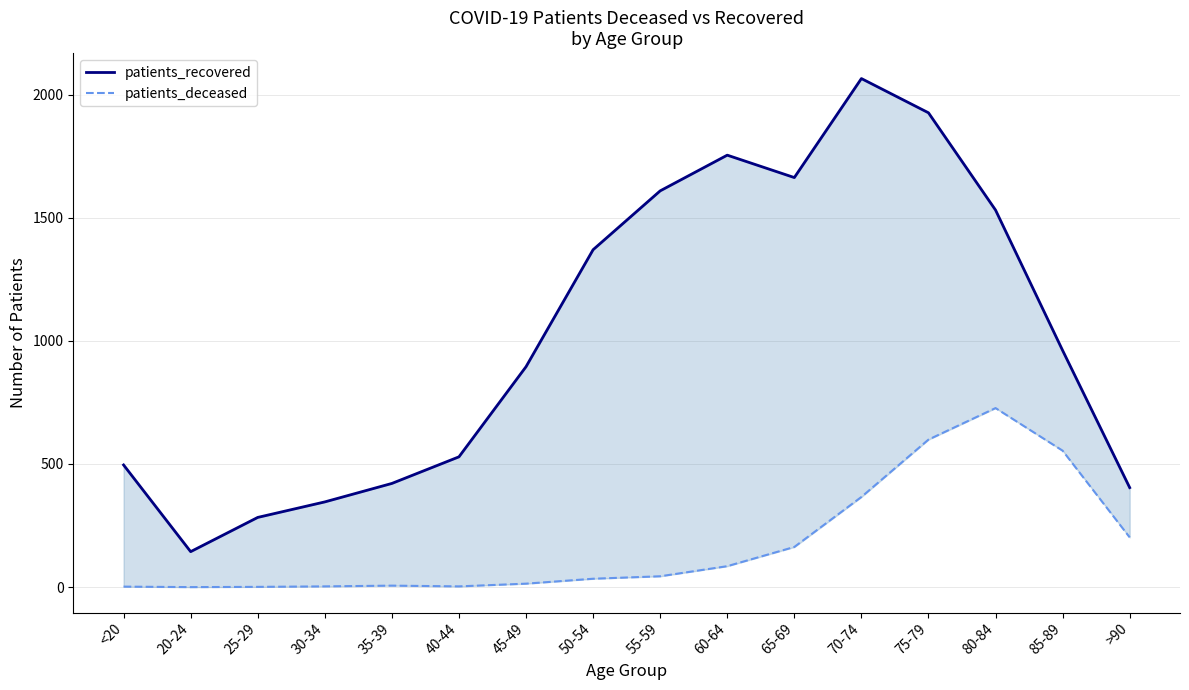

Count the number of categories in the chart.

16